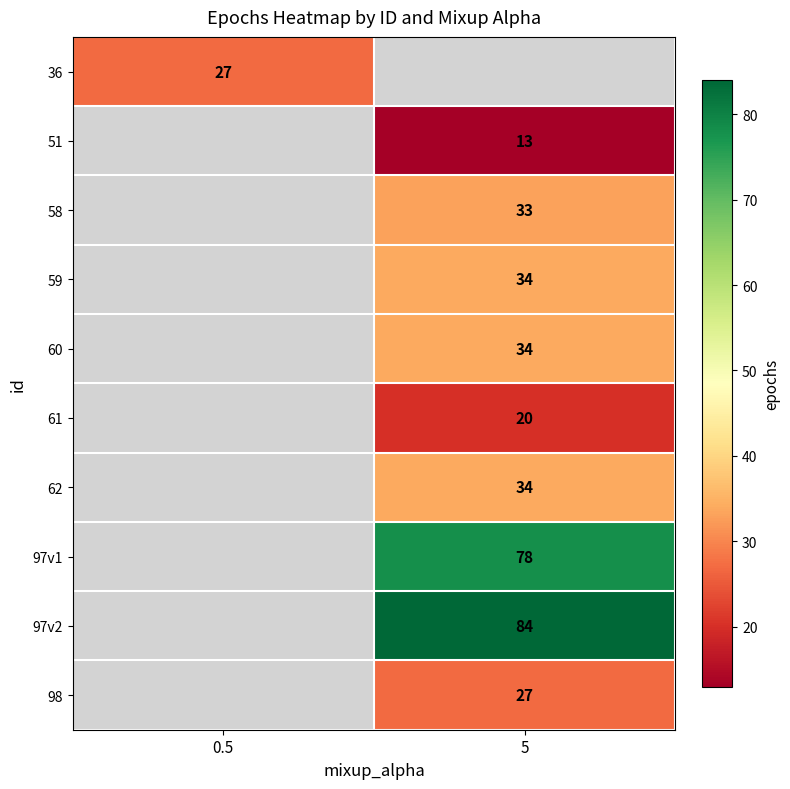

Is it true that 98 equals 38 at 5?

False